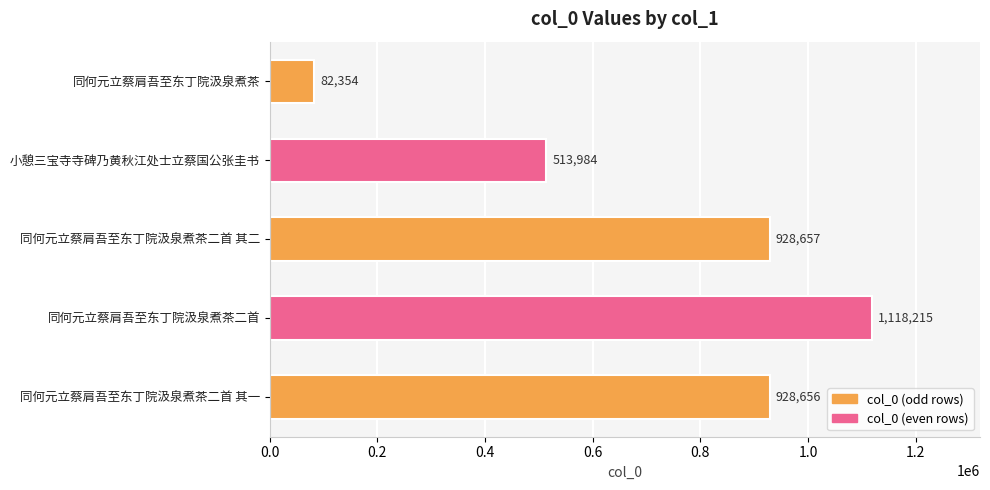

Rank the categories by value from lowest to highest.

同何元立蔡肩吾至东丁院汲泉煮茶, 小憩三宝寺寺碑乃黄秋江处士立蔡国公张圭书, 同何元立蔡肩吾至东丁院汲泉煮茶二首 其一, 同何元立蔡肩吾至东丁院汲泉煮茶二首 其二, 同何元立蔡肩吾至东丁院汲泉煮茶二首